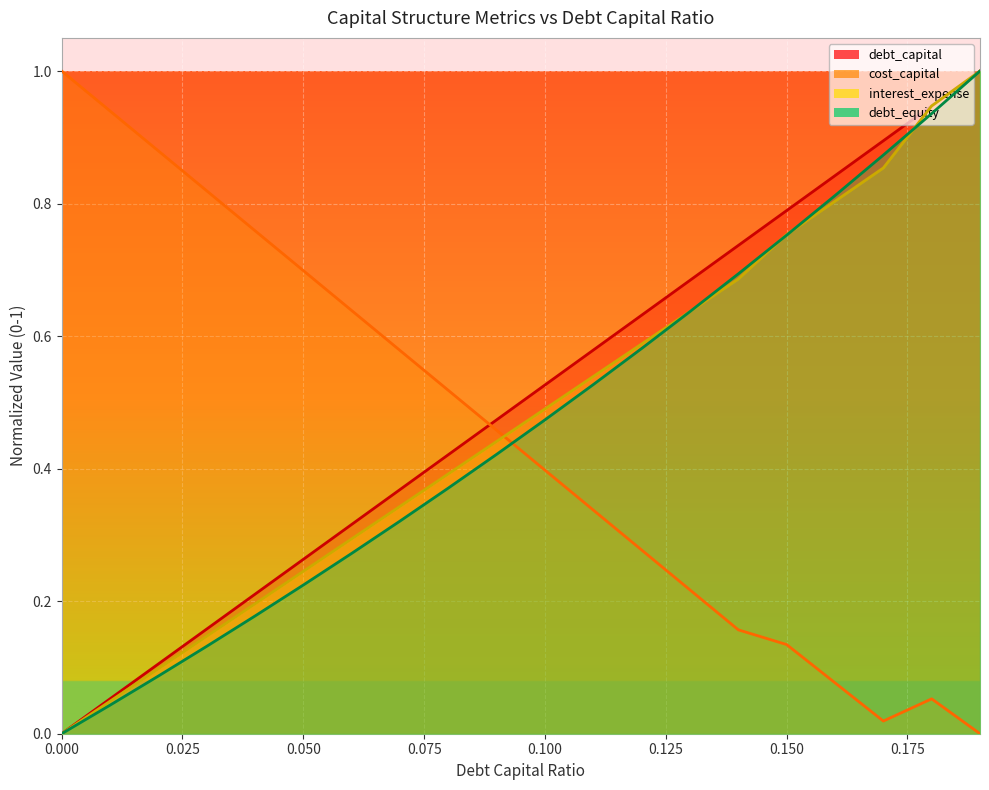

After their last crossing, which series has the higher values: interest_expense or debt_equity?

interest_expense